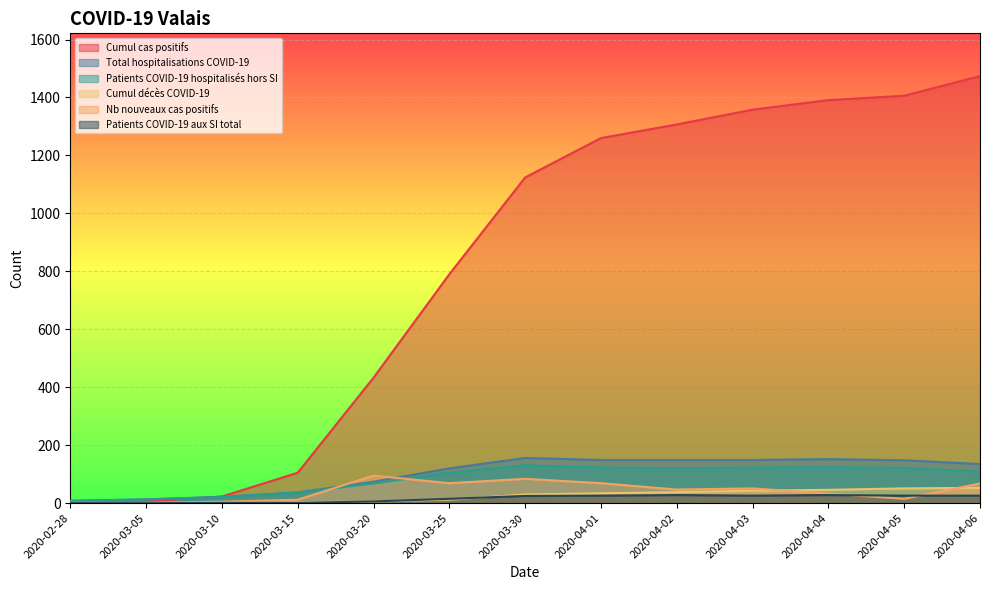

Rank the series at 2020-04-04 from lowest to highest value.

Patients COVID-19 aux SI total, Nb nouveaux cas positifs, Cumul décès COVID-19, Patients COVID-19 hospitalisés hors SI, Total hospitalisations COVID-19, Cumul cas positifs